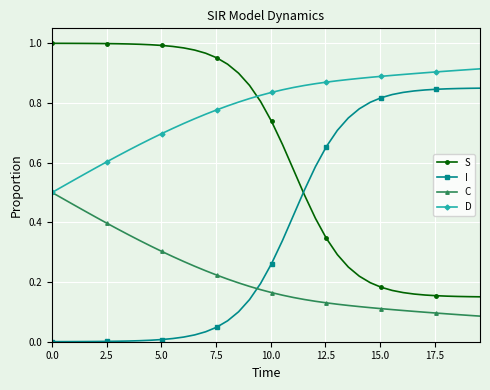

At how many categories does at least one series exceed 0?

40